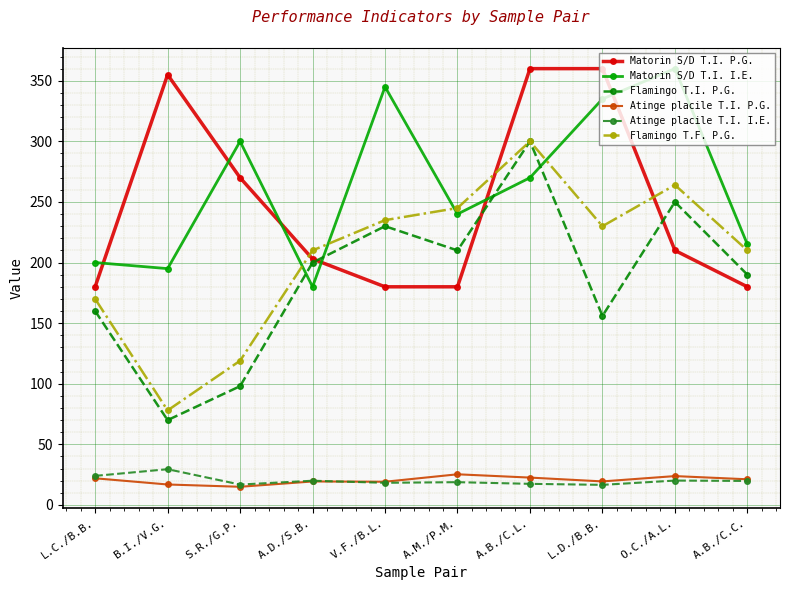

How many values in the Flamingo T.F. P.G. series are below 230?

5